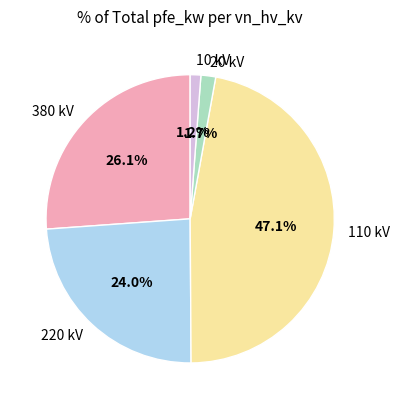

Which has a higher value, 110 kV or 220 kV?

110 kV